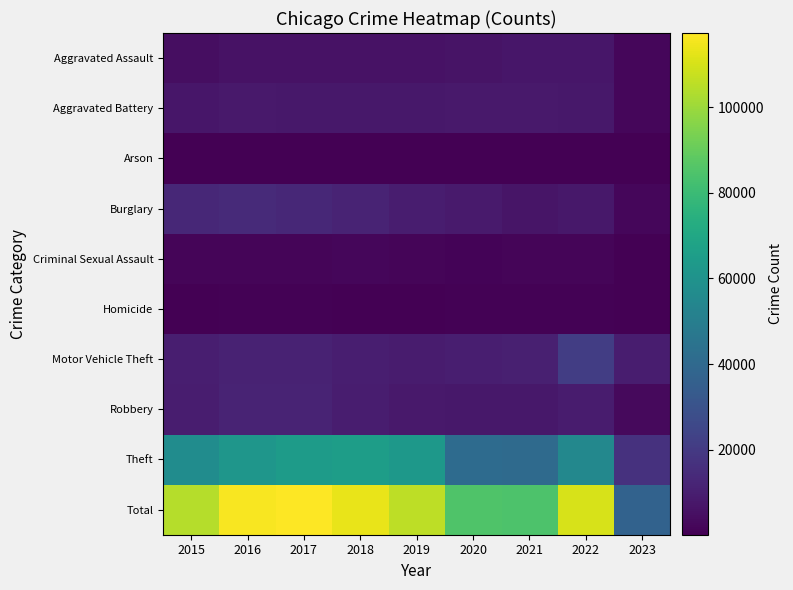

At which category is the sum across all series the highest?

2017